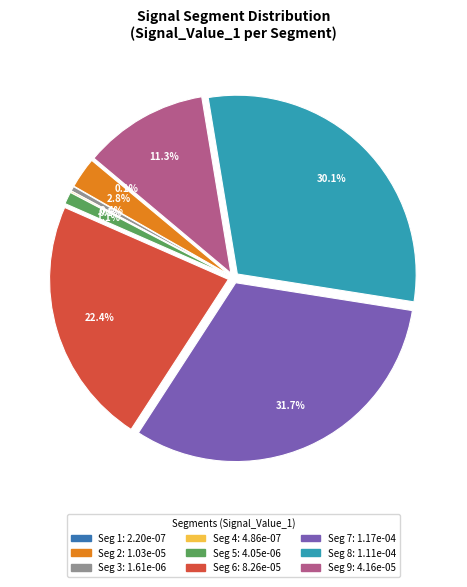

Do signal segment 2 and signal segment 5 together represent more than half of the pie?

No